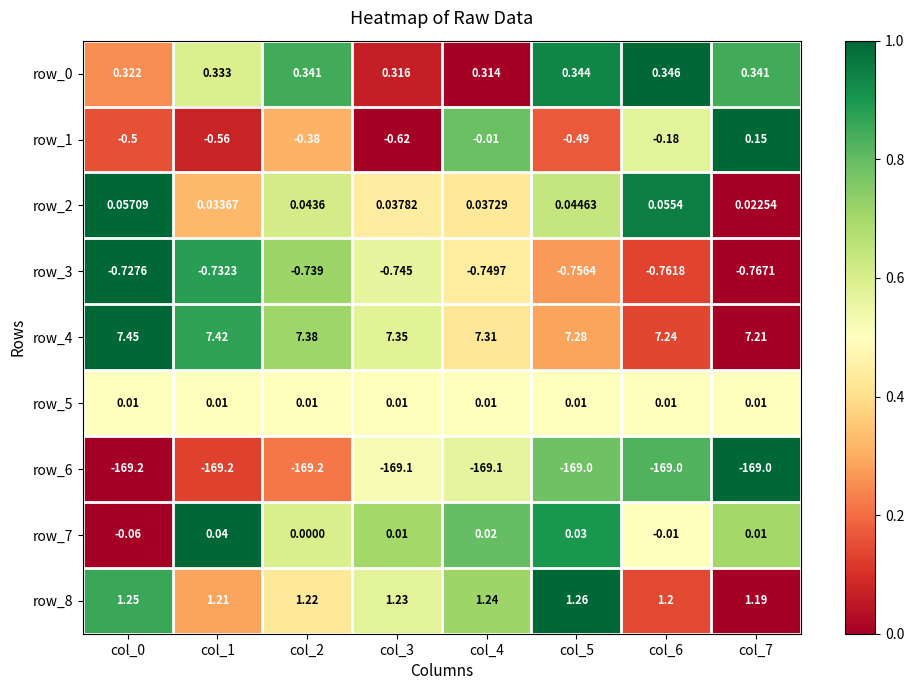

Is the value of row_8 at col_3 greater than the value of row_5 at col_2?

Yes